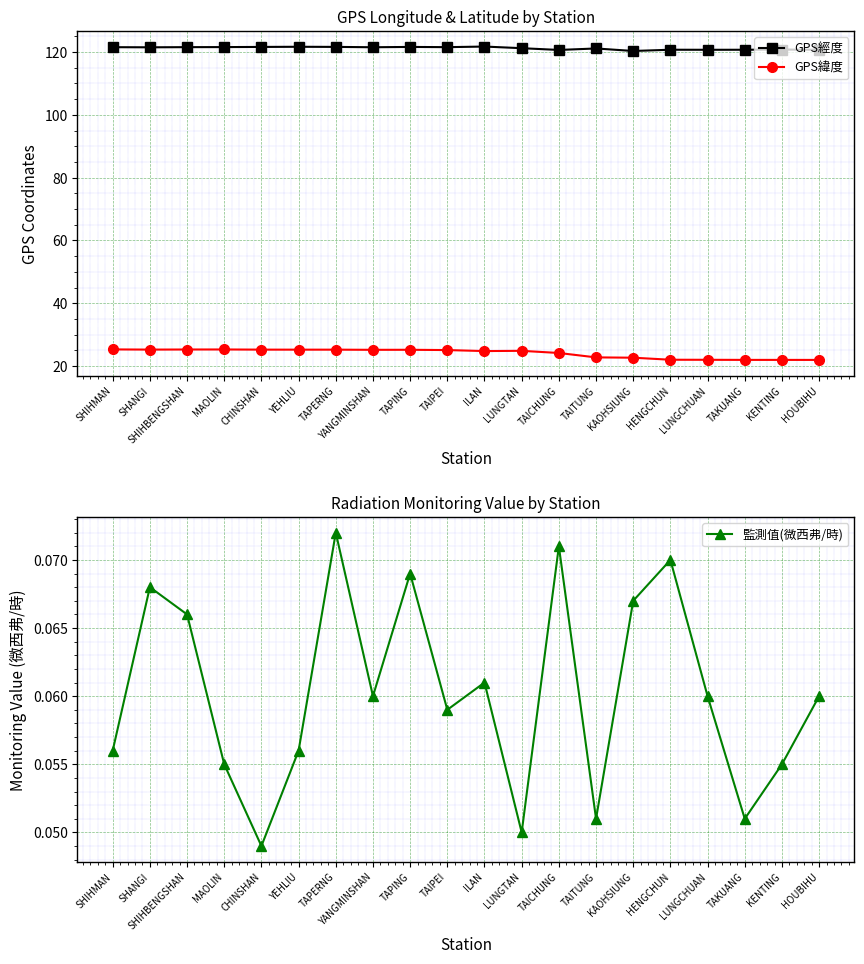

Is this an area chart (filled region under the line)?

No